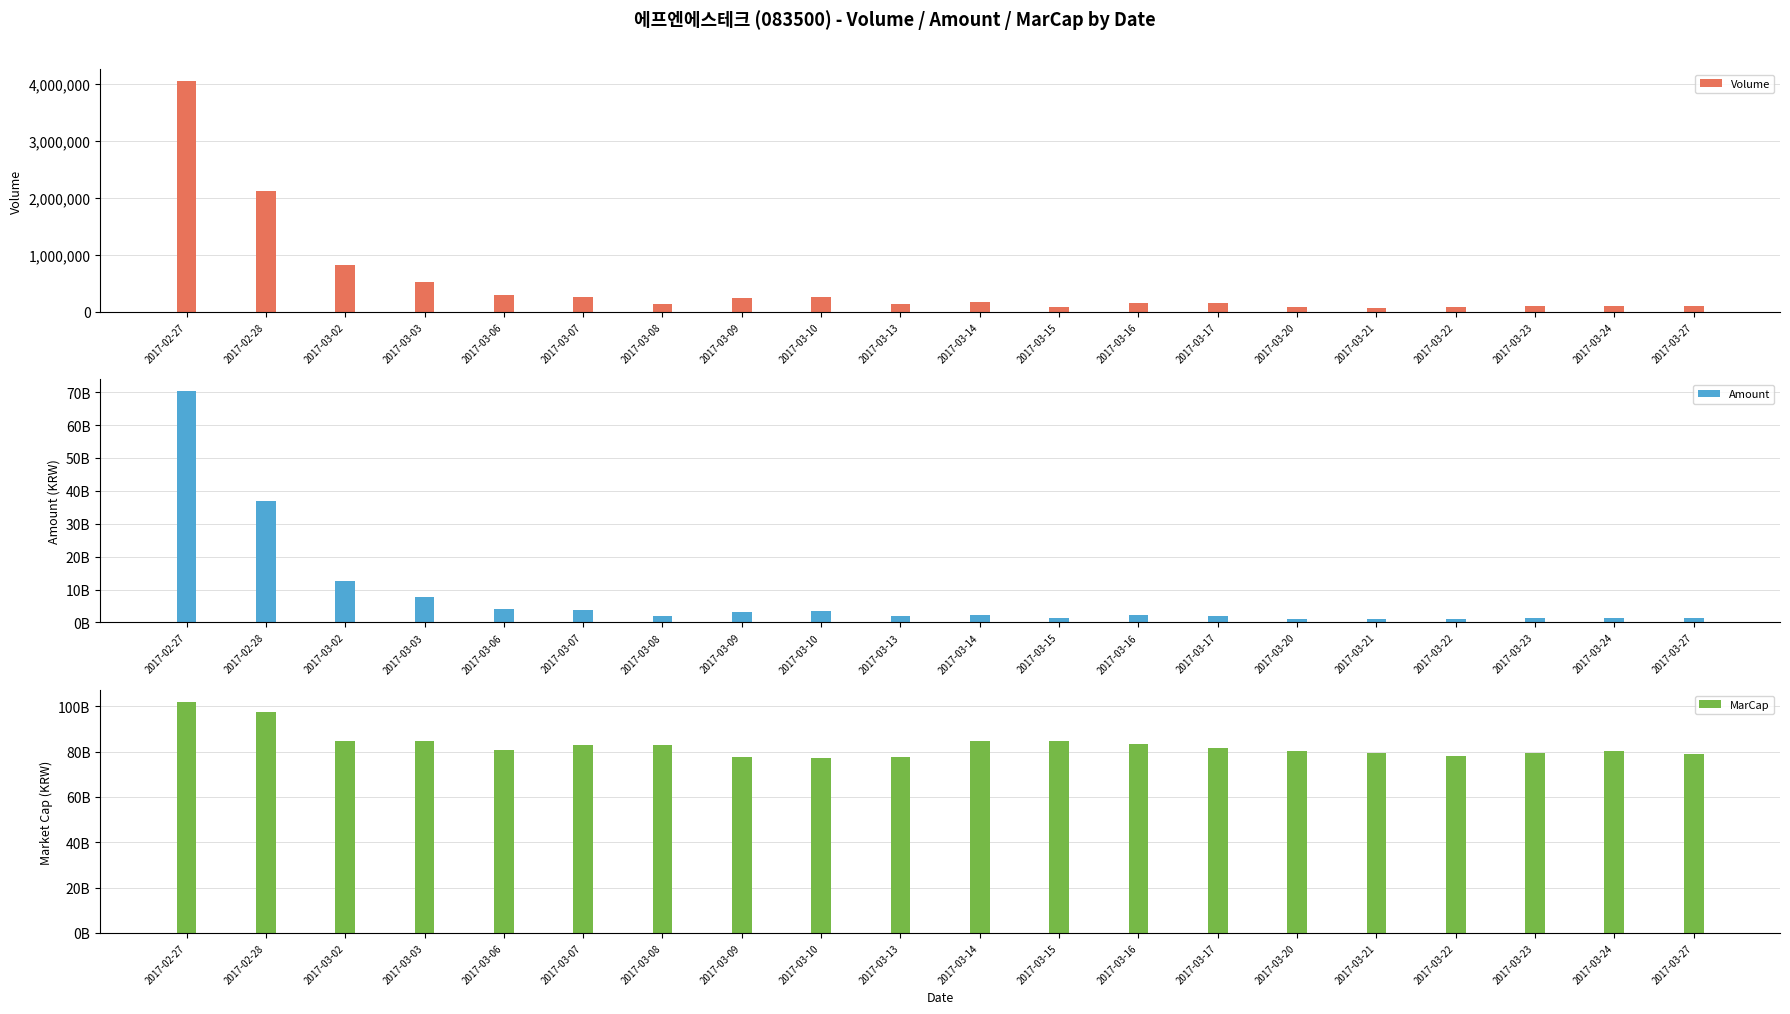

The value of MarCap at 2017-03-27 is 79018756500. True or false?

True